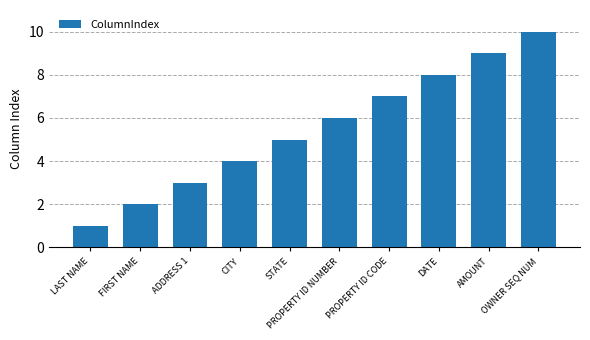

Reading left to right, list all the values displayed in this chart.

1	2	3	4	5	6	7	8	9	10